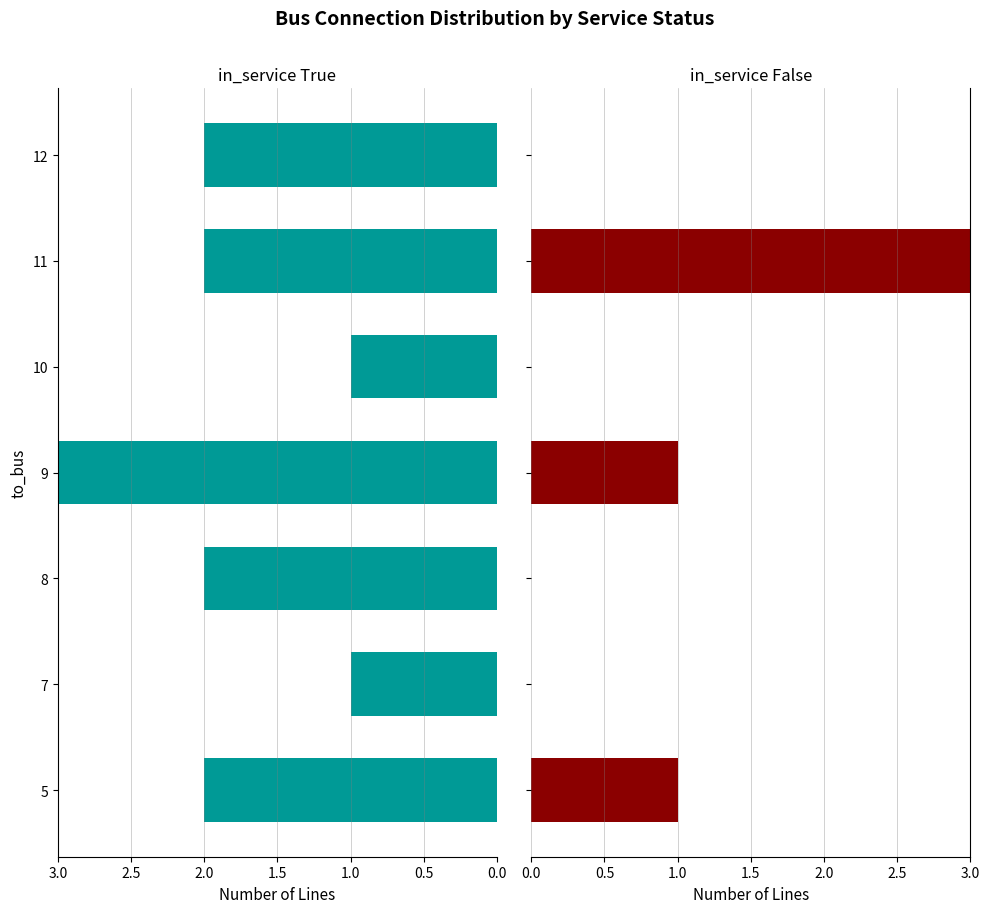

What are all the series names shown in the legend?

in_service True, in_service False